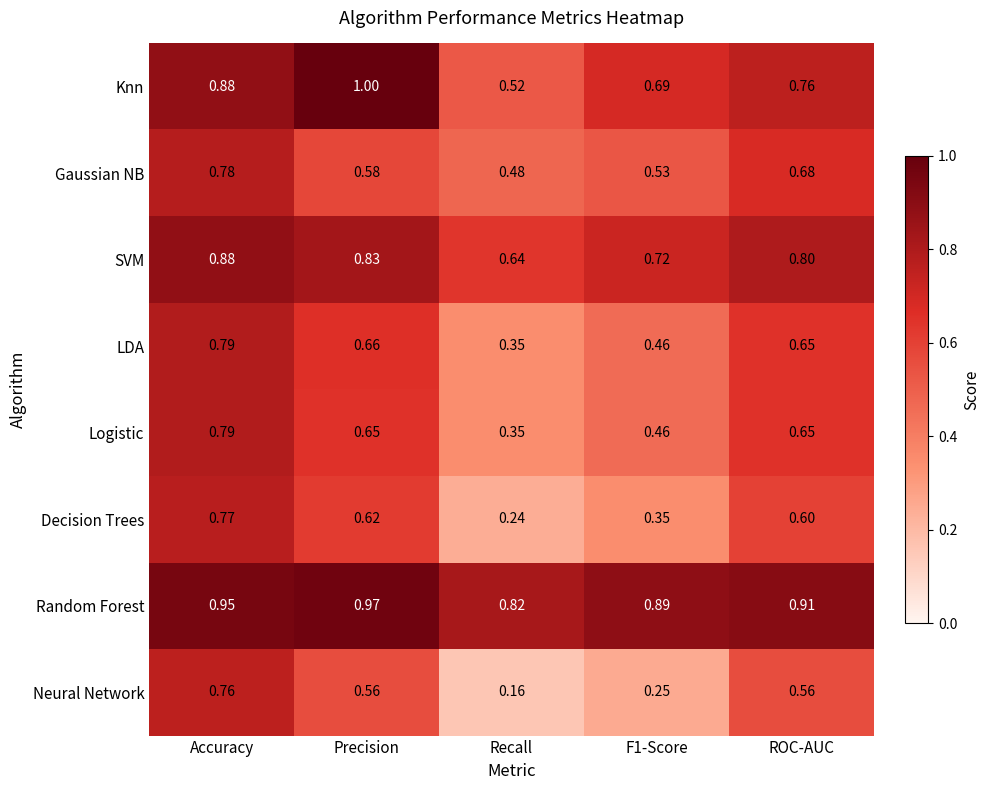

At which category does the chart reach its peak across all series?

Precision